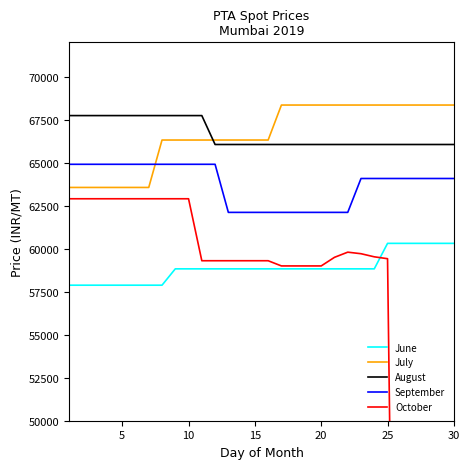

True or false: July and October cross at least once.

False